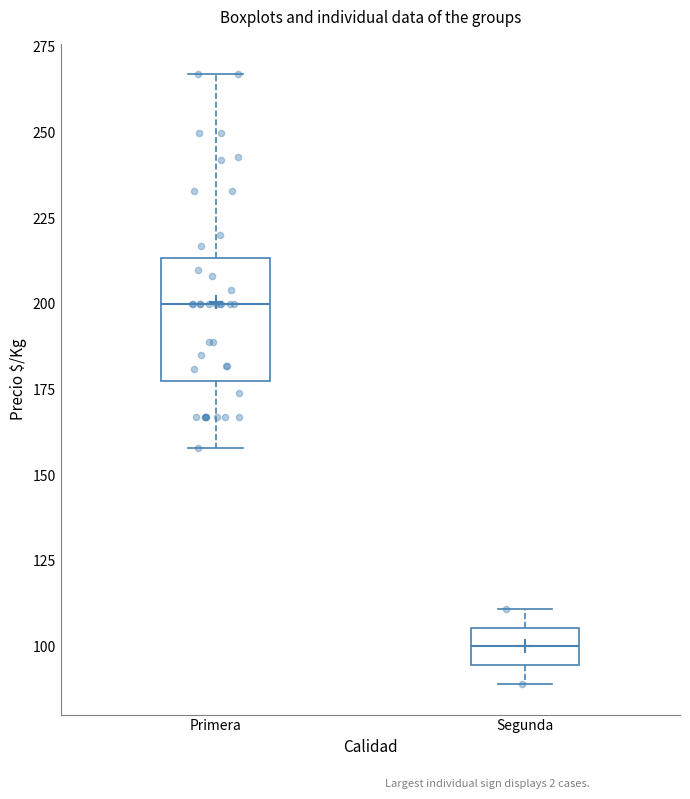

Comparing the boxes themselves (not the whiskers), which one is the tallest?

Primera